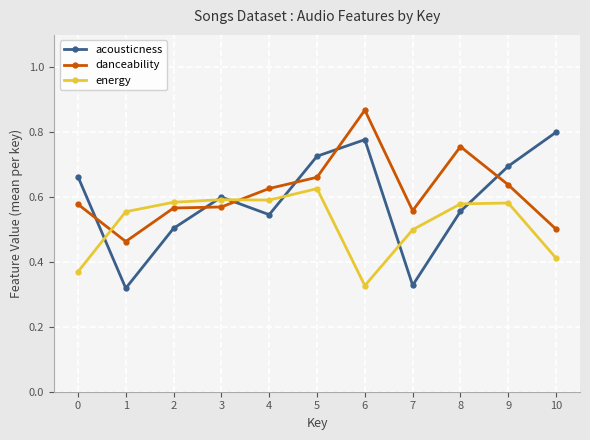

Rank the series by their maximum value, from lowest to highest.

energy, acousticness, danceability